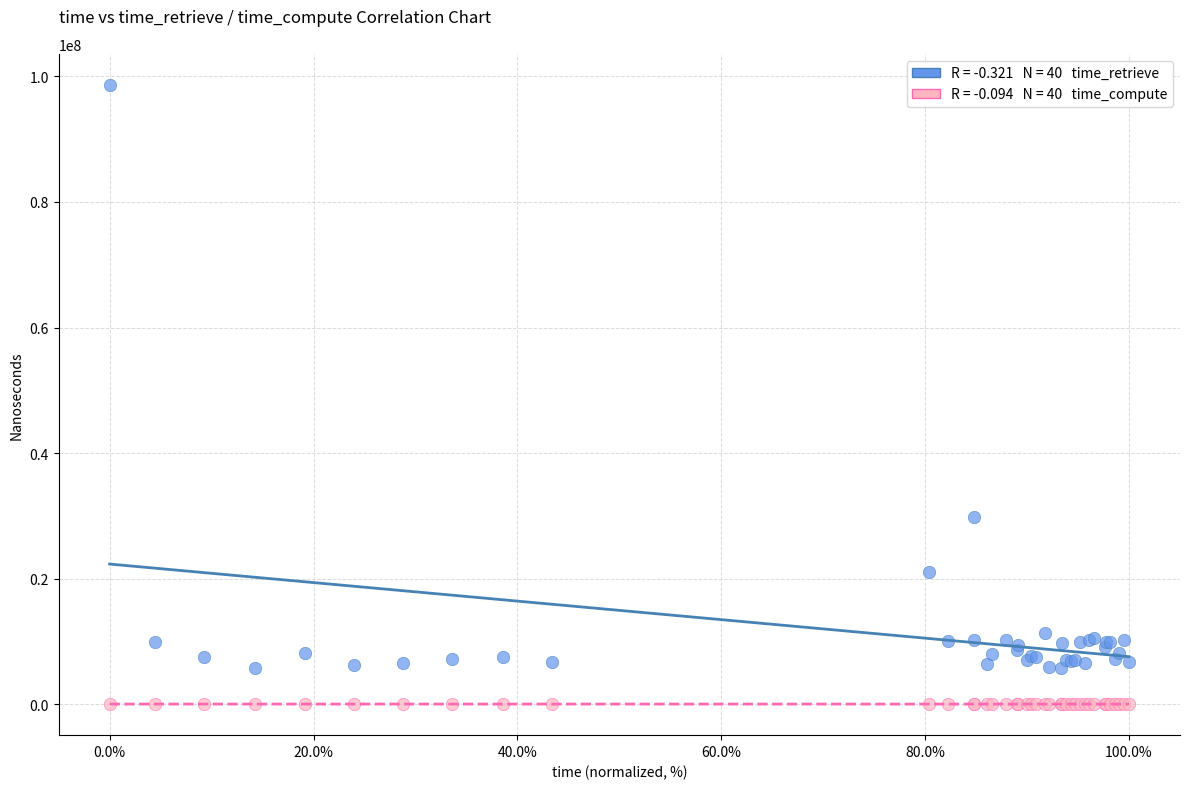

Across all series, what Y value is closest to 49341553?

29908078